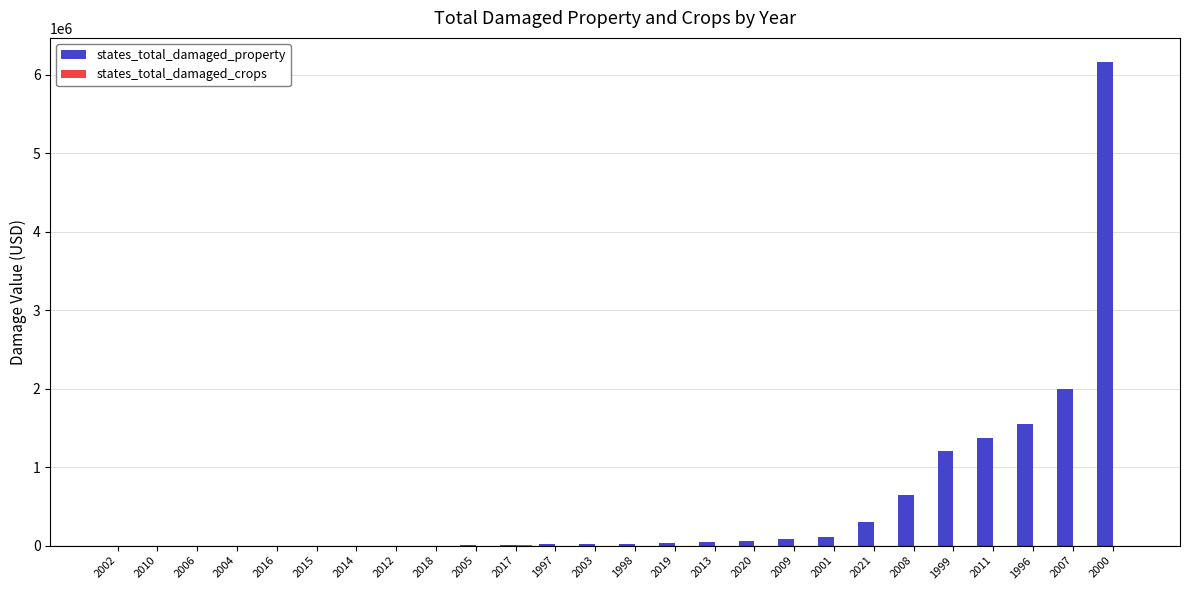

The states_total_damaged_property series shows 0 at 2018. True or false?

True